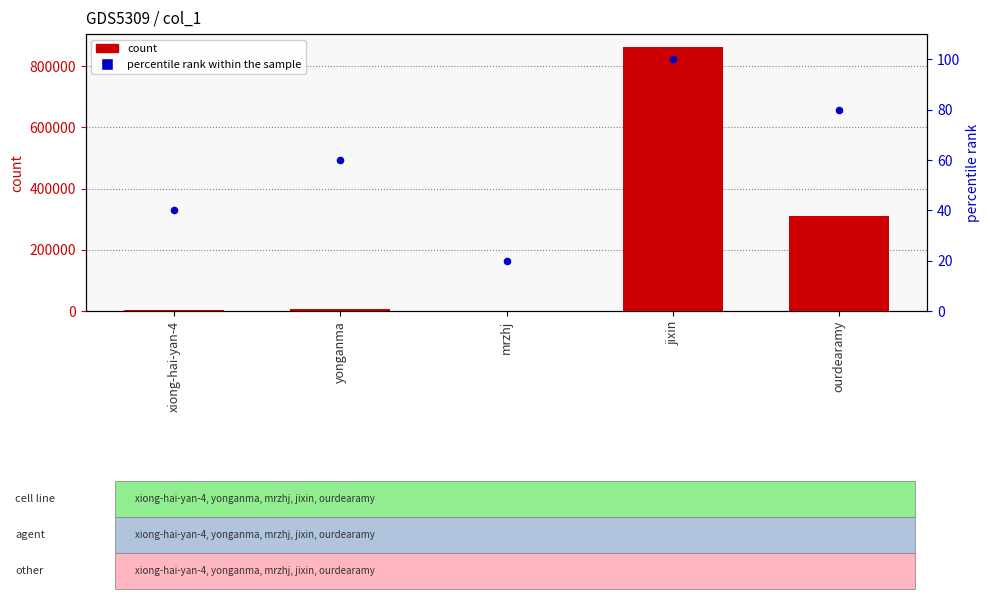

What are all the series names shown in the legend?

count, percentile rank within the sample